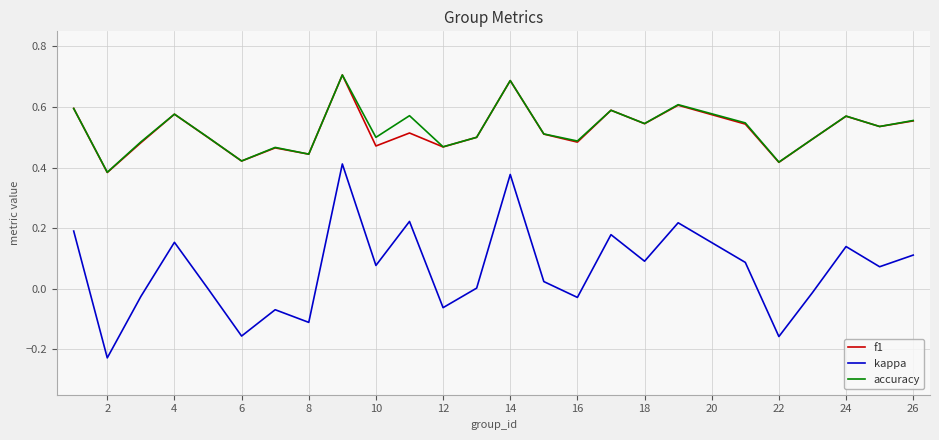

True or false: f1 and kappa intersect in this chart.

False